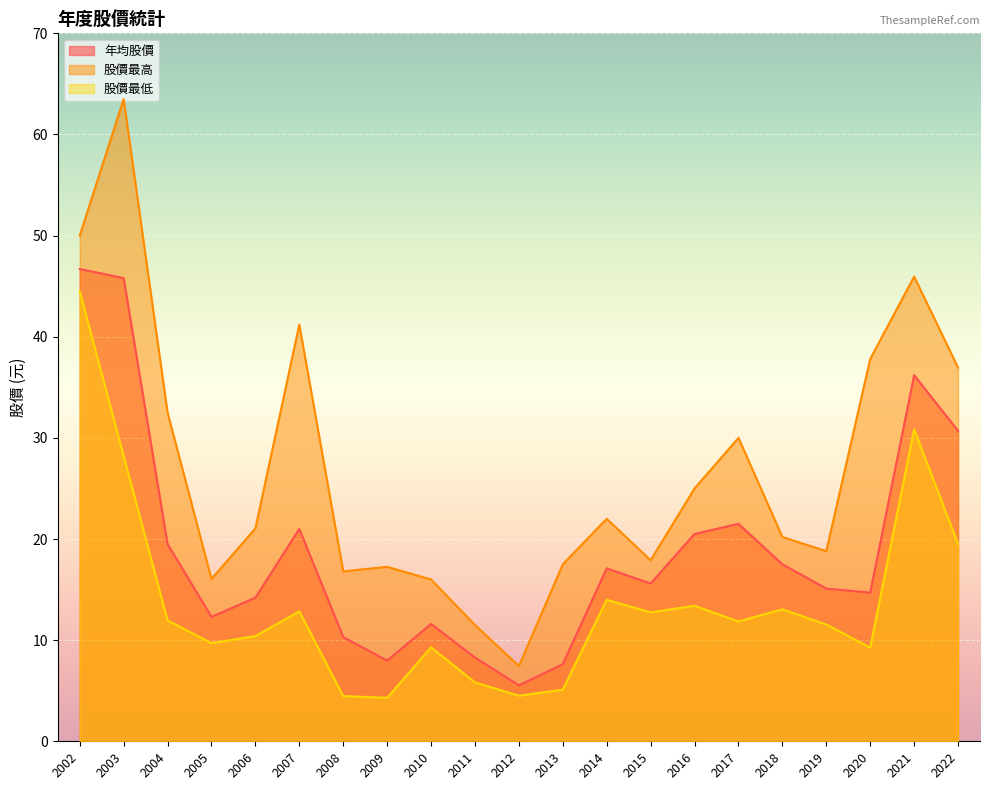

True or false: 股價最高 has more than 0 points higher than both neighbors.

True